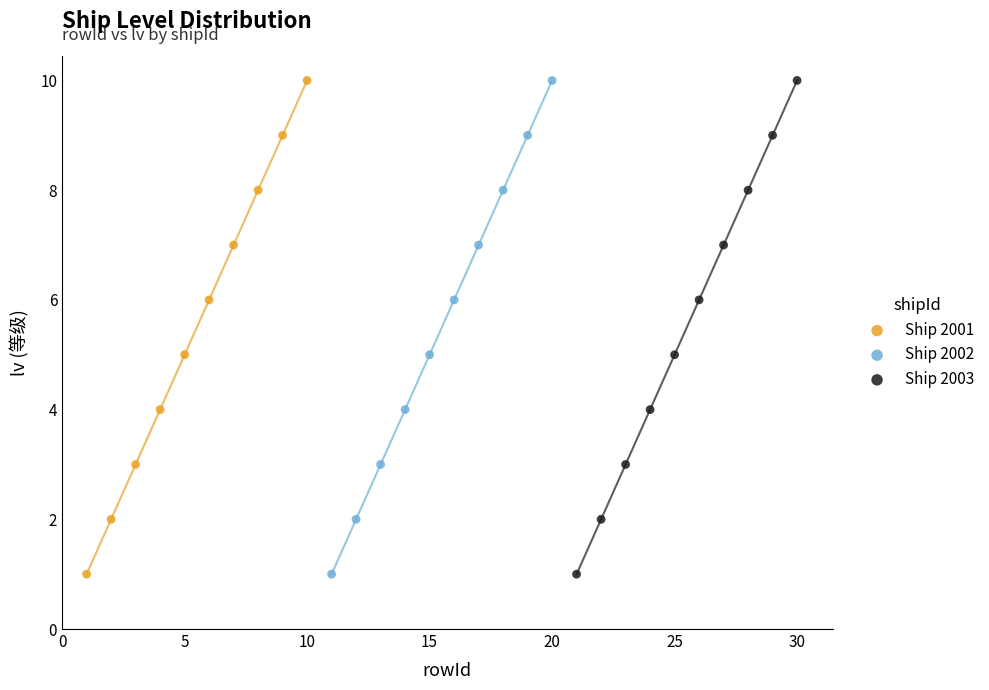

What are all the series names shown in the legend?

Ship 2001, Ship 2002, Ship 2003